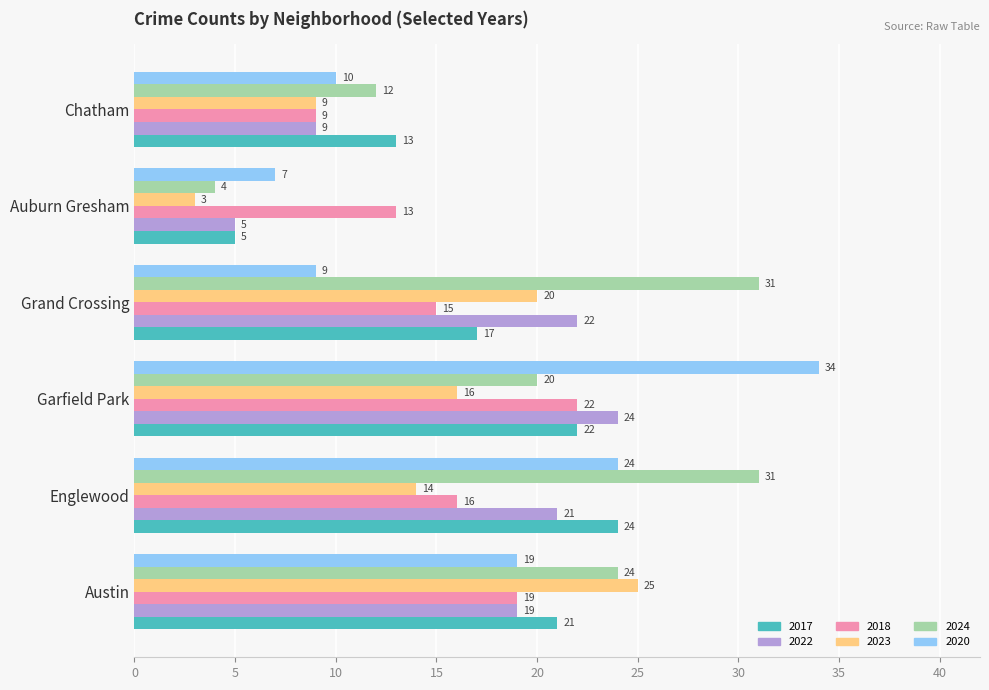

What is the sum of the 2020 values at Garfield Park and Chatham?

44